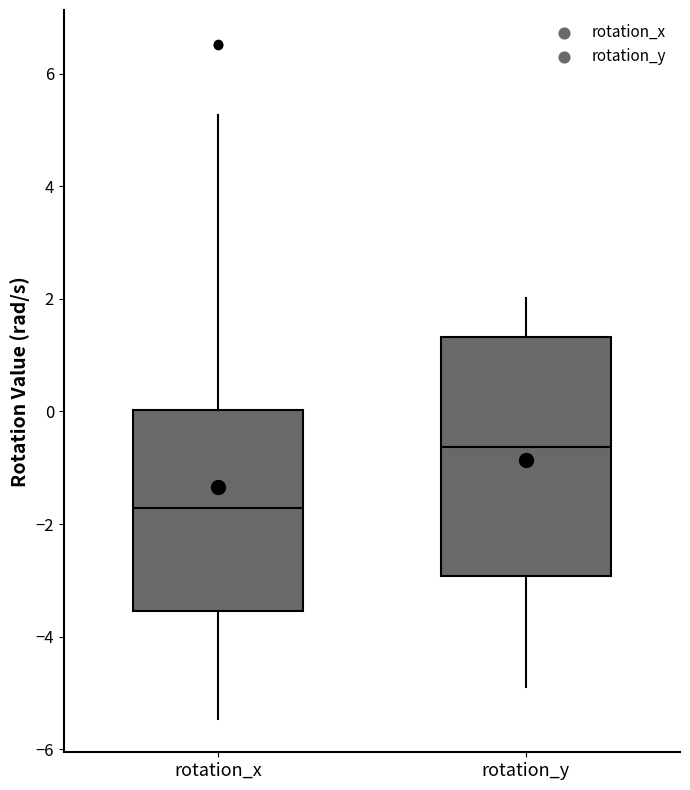

Which box is the tallest, from its lower edge to its upper edge?

rotation_y